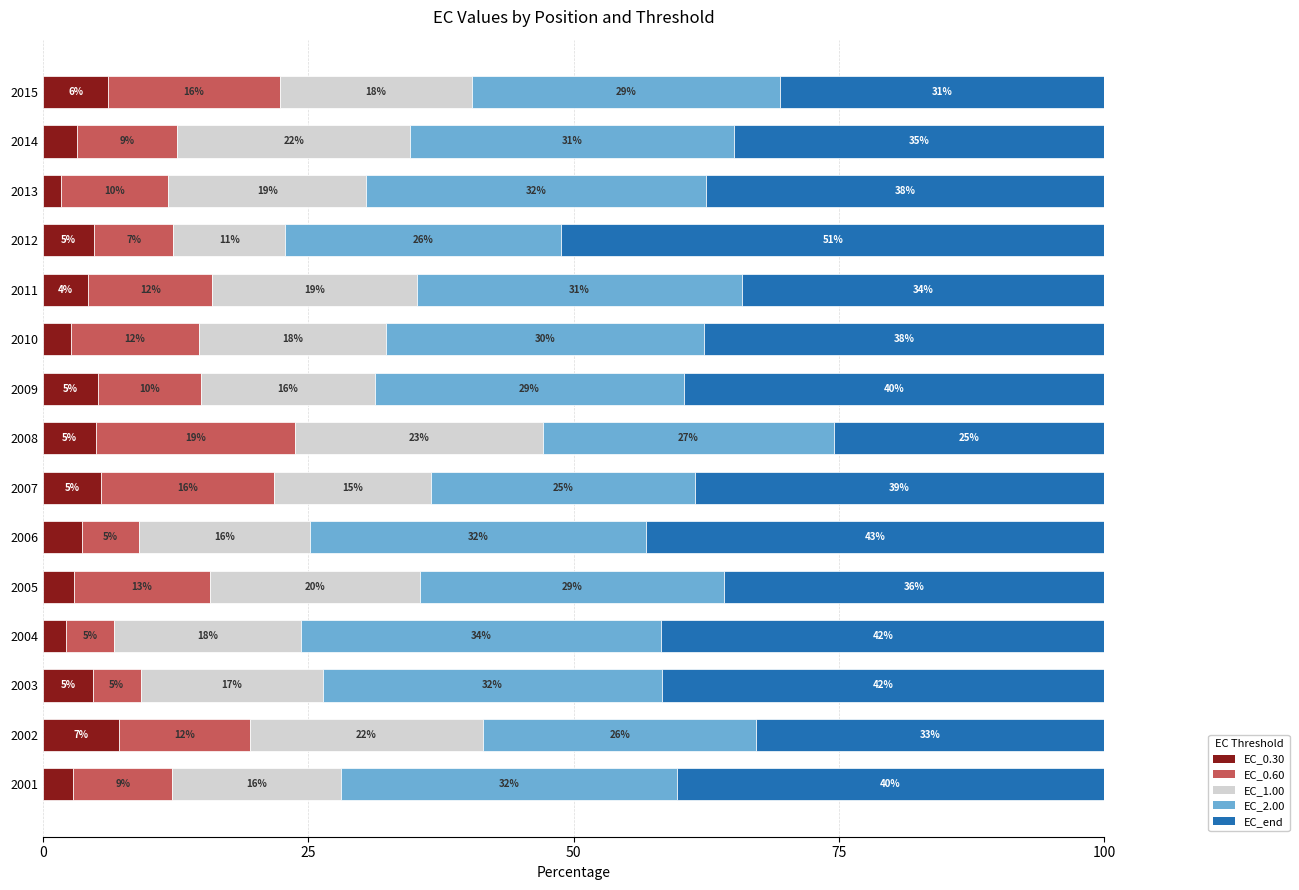

At which label does EC_0.30 reach its peak?

2002